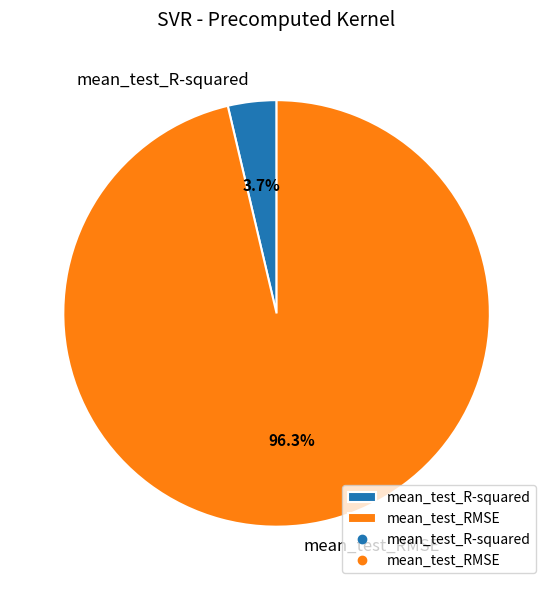

Between mean_test_RMSE and mean_test_R-squared, which is larger?

mean_test_RMSE